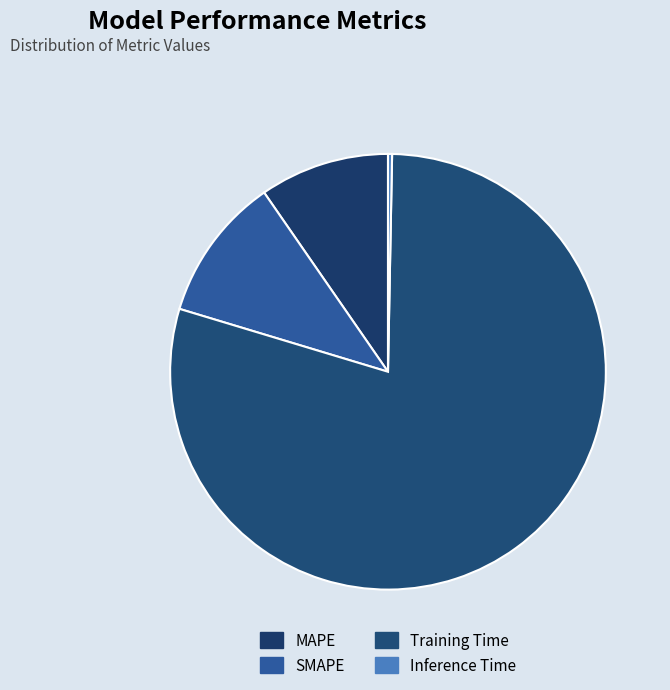

To the nearest percent, what portion does MAPE represent?

10%